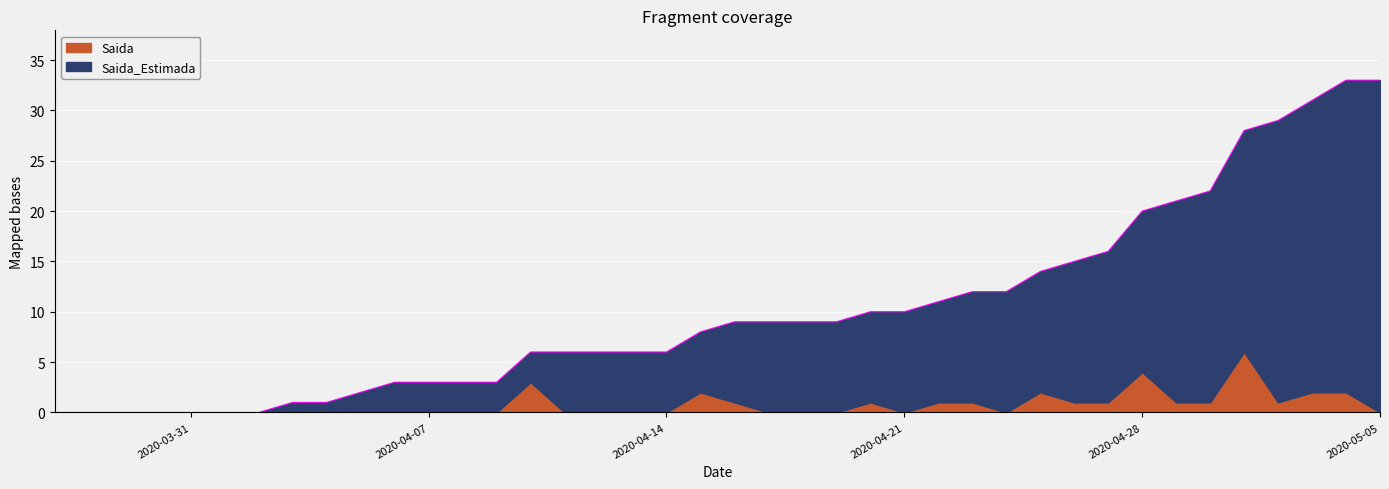

What is the change in value from 2020-04-23 to 2020-05-02?

+17